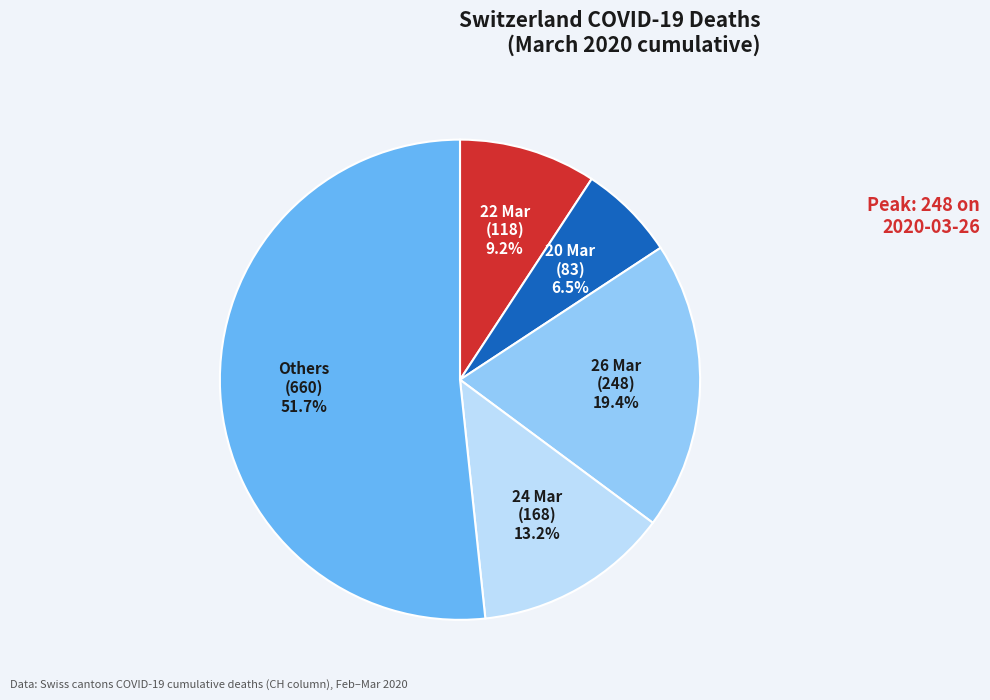

How many segments does this pie chart have?

5